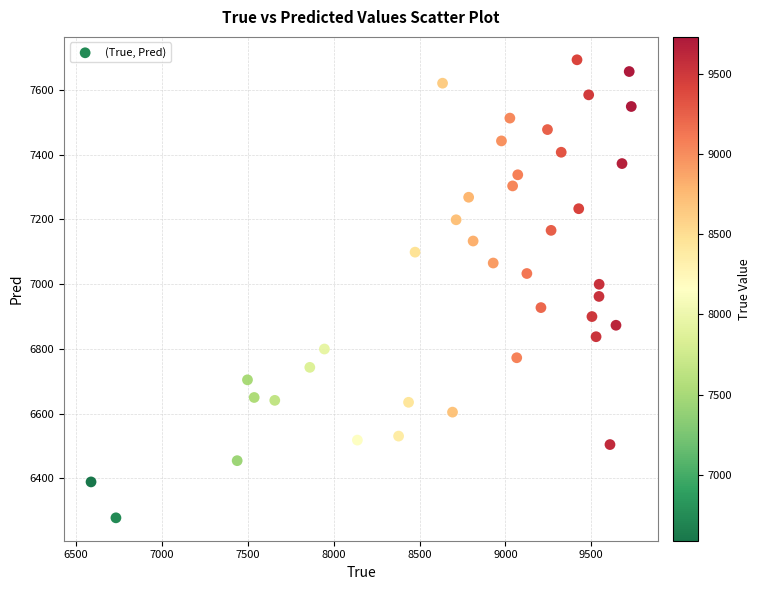

What is the range of Y values (max minus min)?

1414.3